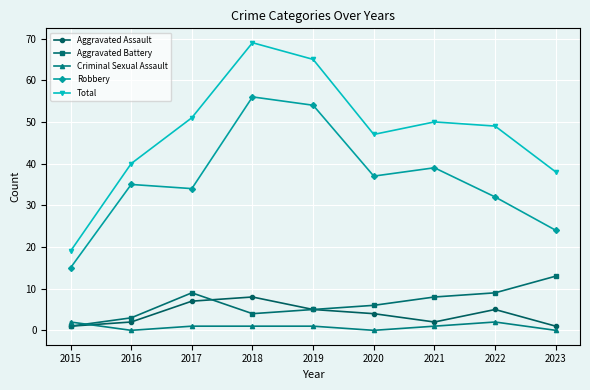

Count the number of categories in the chart.

9